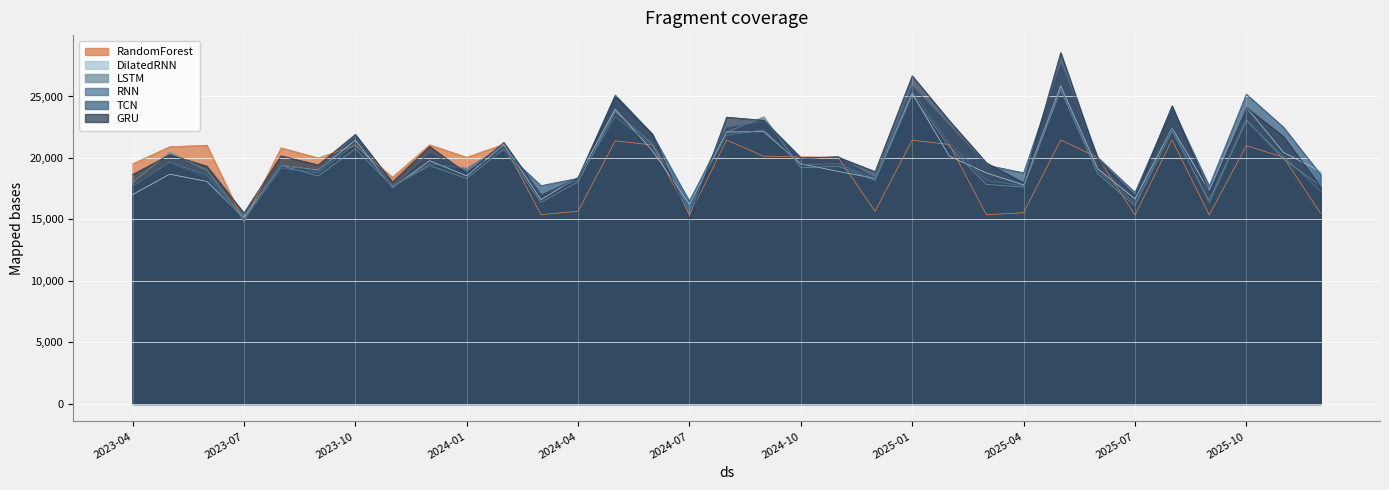

What is the approximate value of TCN at 2025-02?

22643.5